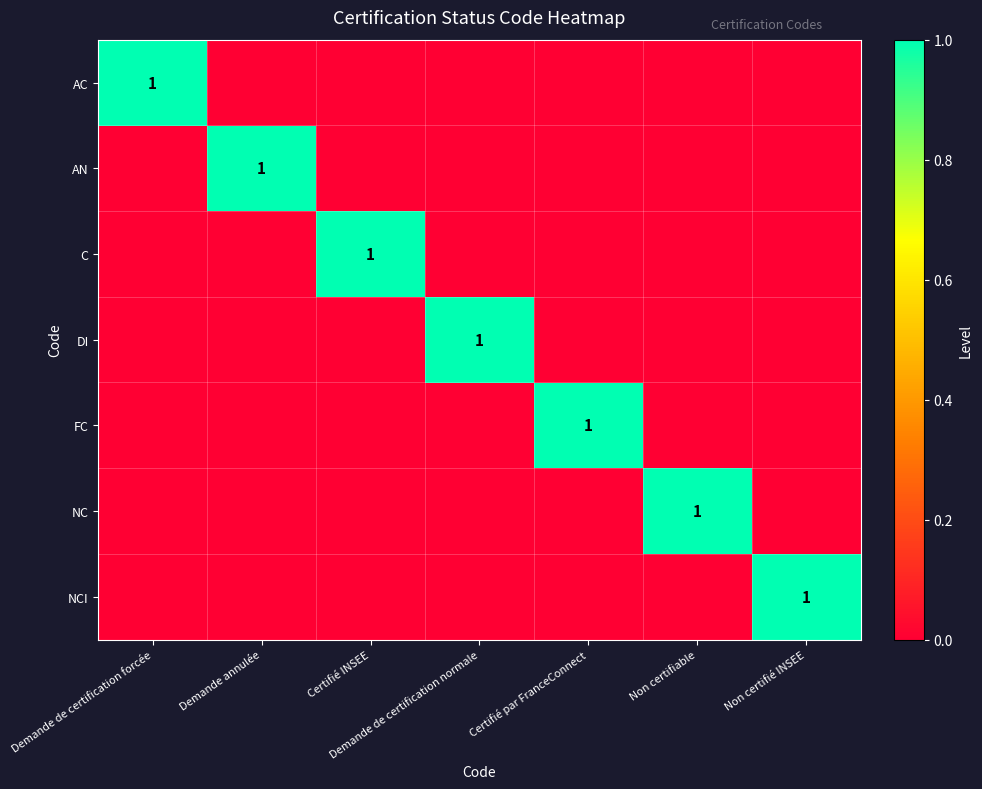

How many data points does each series have?

7